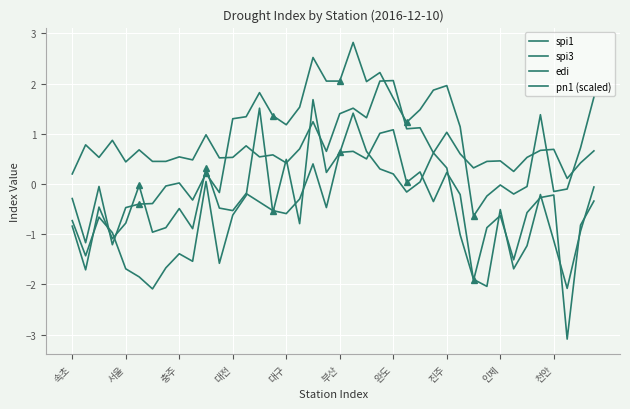

How many lines are shown in the chart?

4